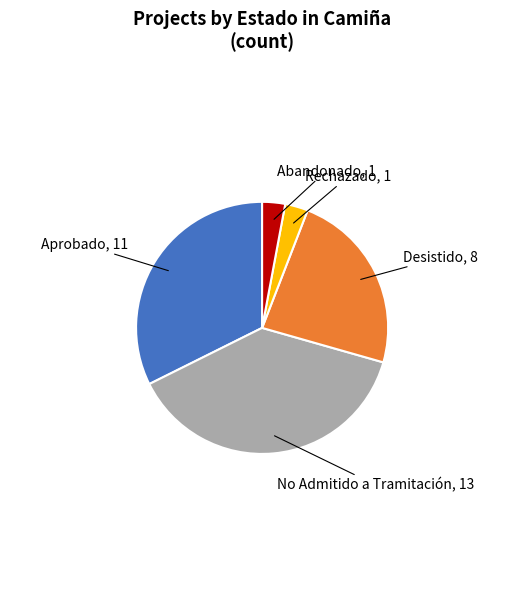

Is there any slice that represents more than half of the pie?

No